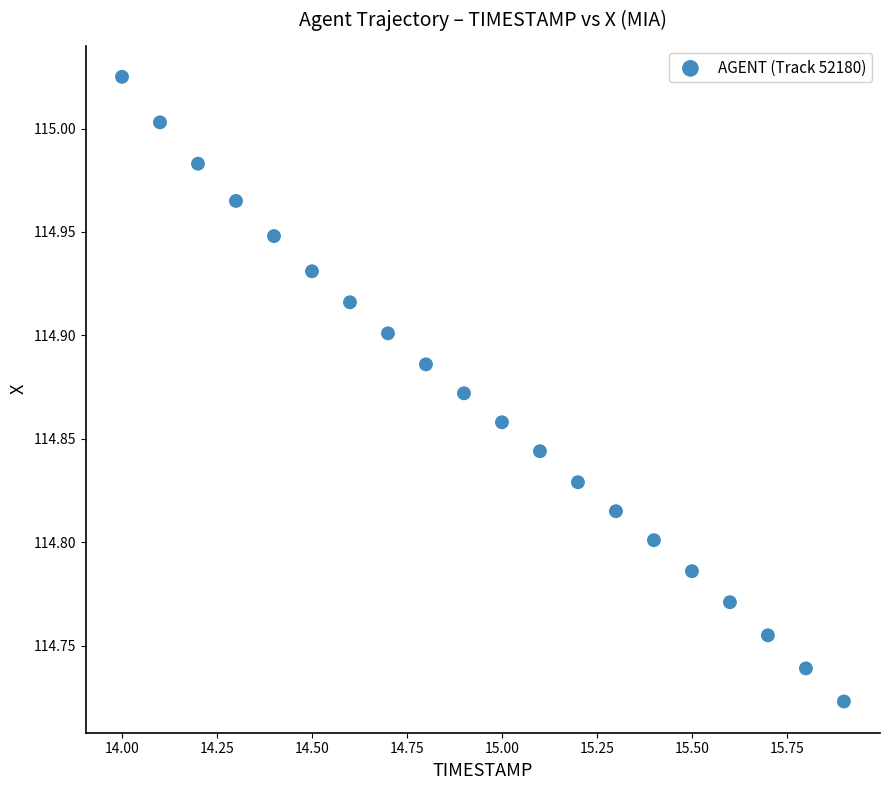

What is the range of Y values (max minus min)?

0.3